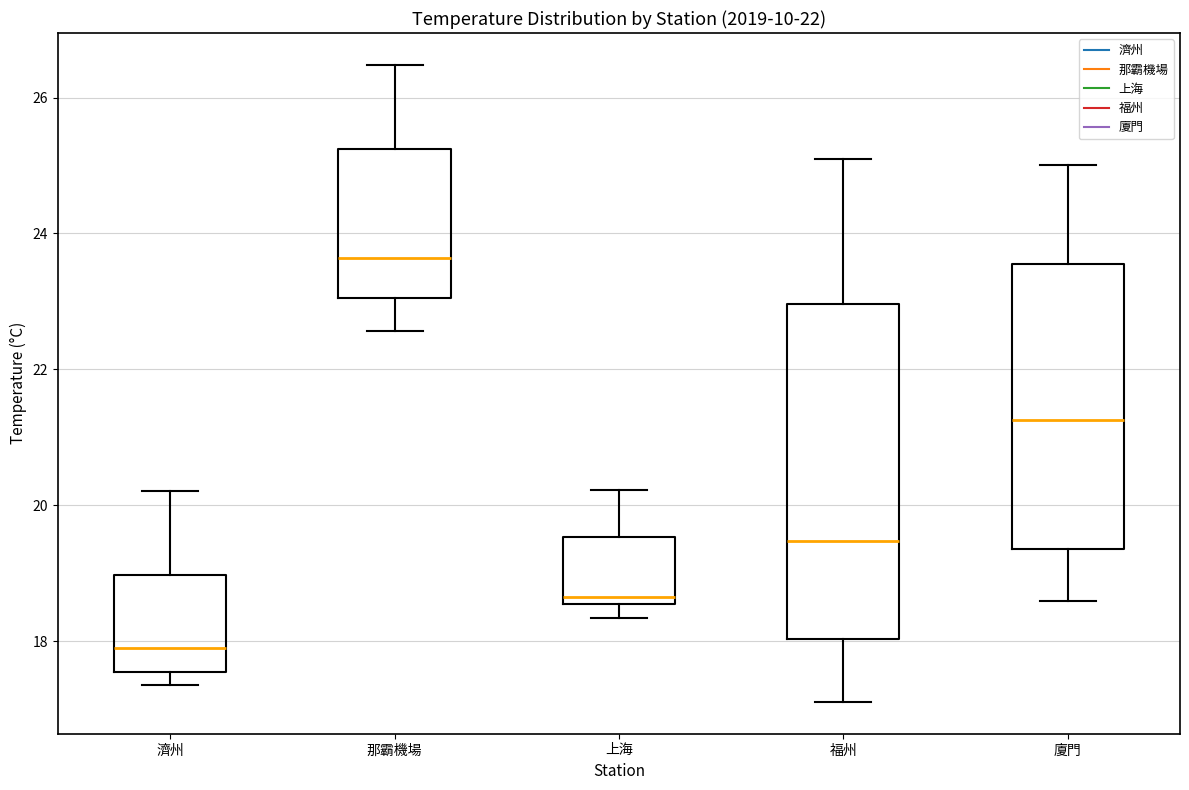

Comparing the boxes themselves (not the whiskers), which one is the tallest?

福州